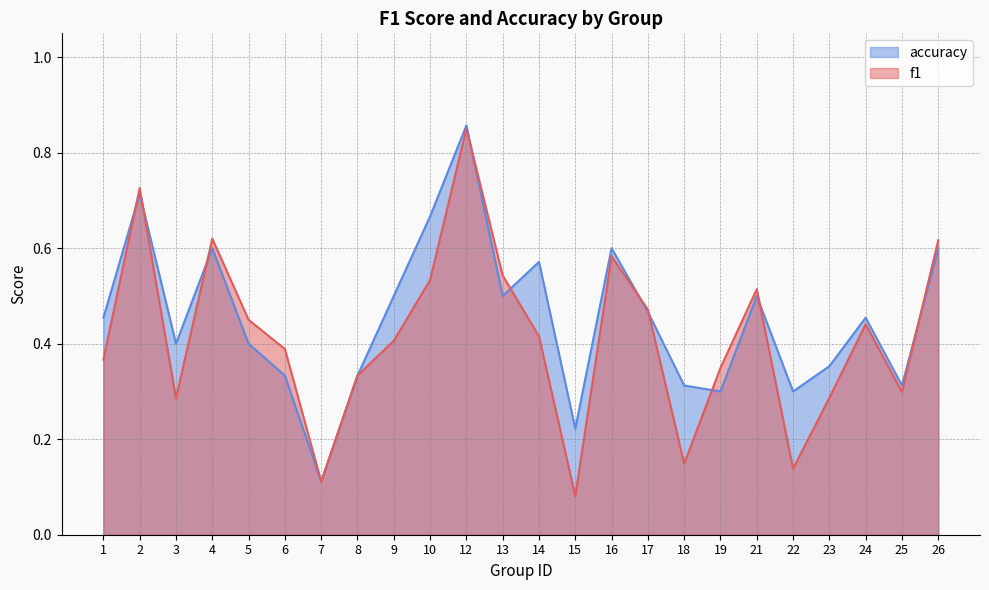

Rank the series by their maximum value, from highest to lowest.

accuracy, f1